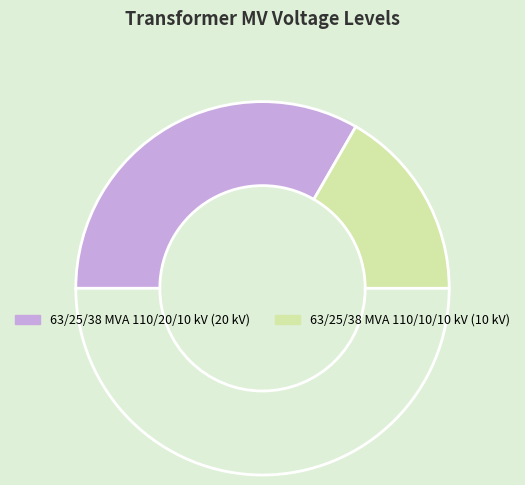

Is there any slice that represents more than half of the pie?

Yes